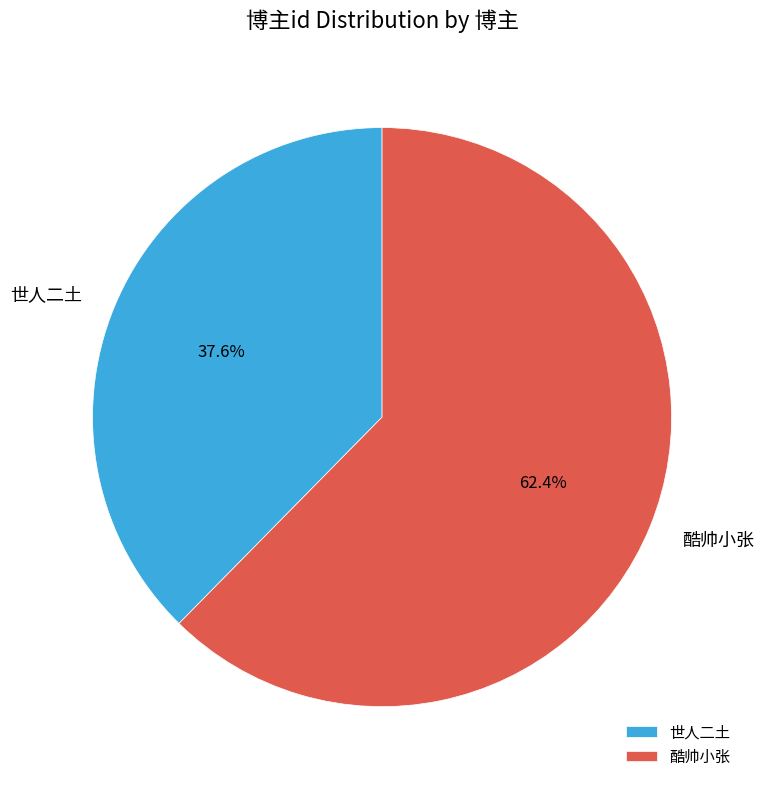

How many segments does this pie chart have?

2